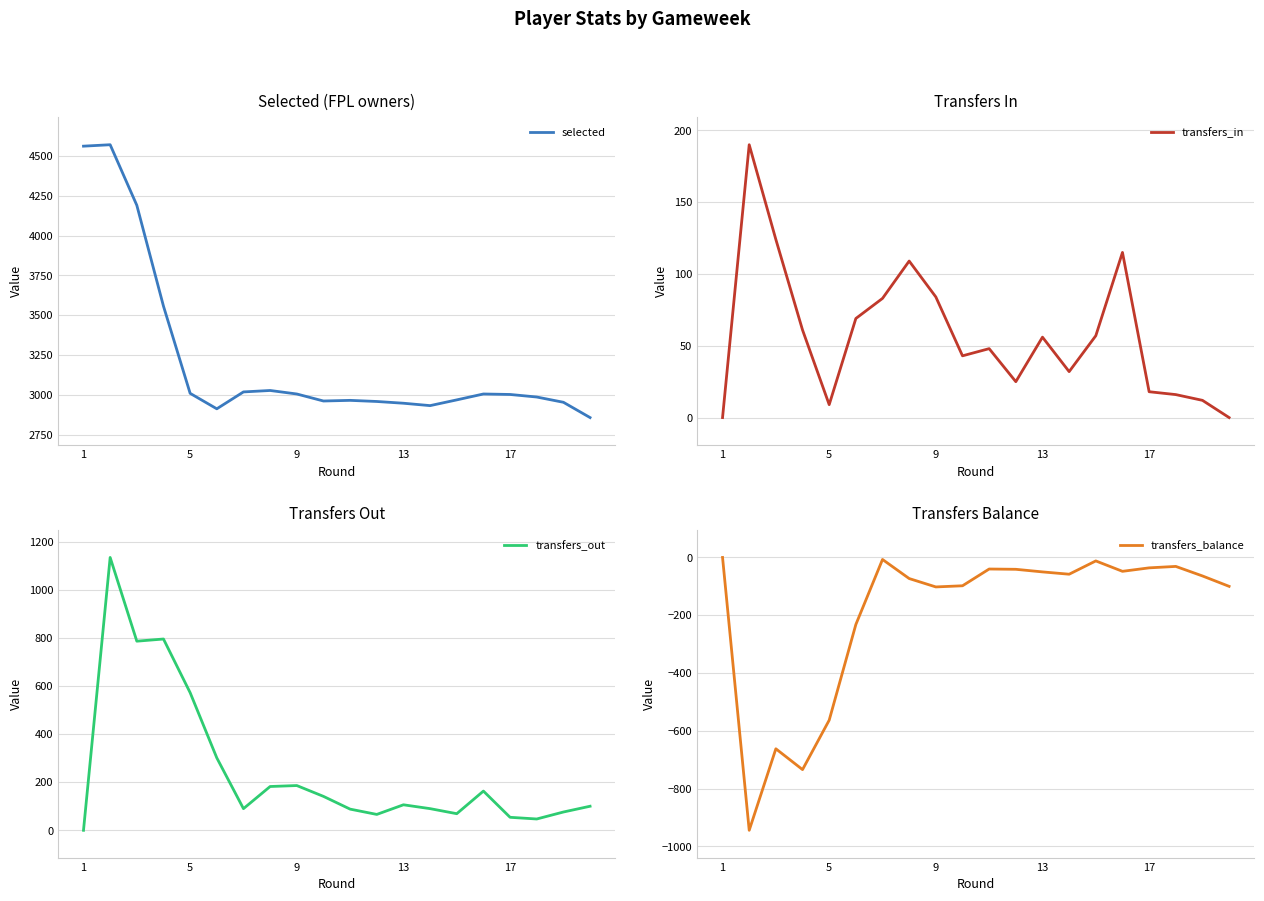

Which series has the largest total across all categories?

selected